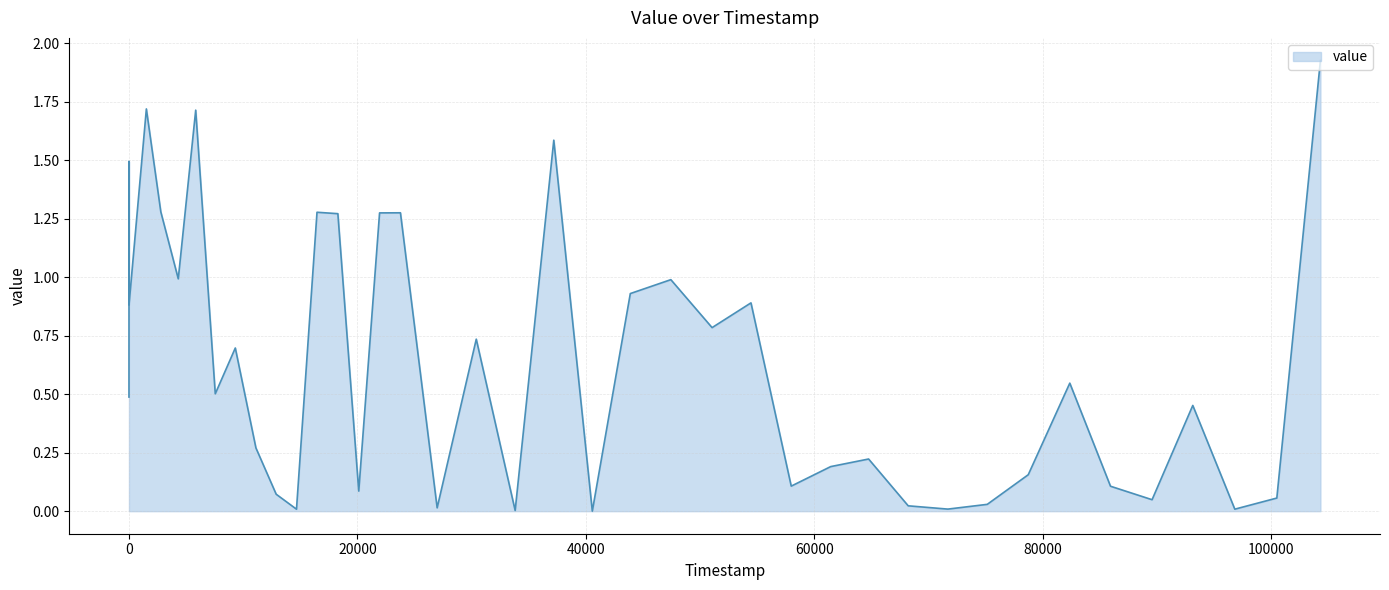

Reading left to right, transcribe all the data shown in this chart.

0.5	1.5	0.9	1.7	1.3	1.0	1.7	0.5	0.7	0.3	0.1	0.0	1.3	1.3	0.1	1.3	1.3	0.0	0.7	0.0	1.6	0.0	0.9	1.0	0.8	0.9	0.1	0.2	0.2	0.0	0.0	0.0	0.2	0.5	0.1	0.0	0.5	0.0	0.1	1.9